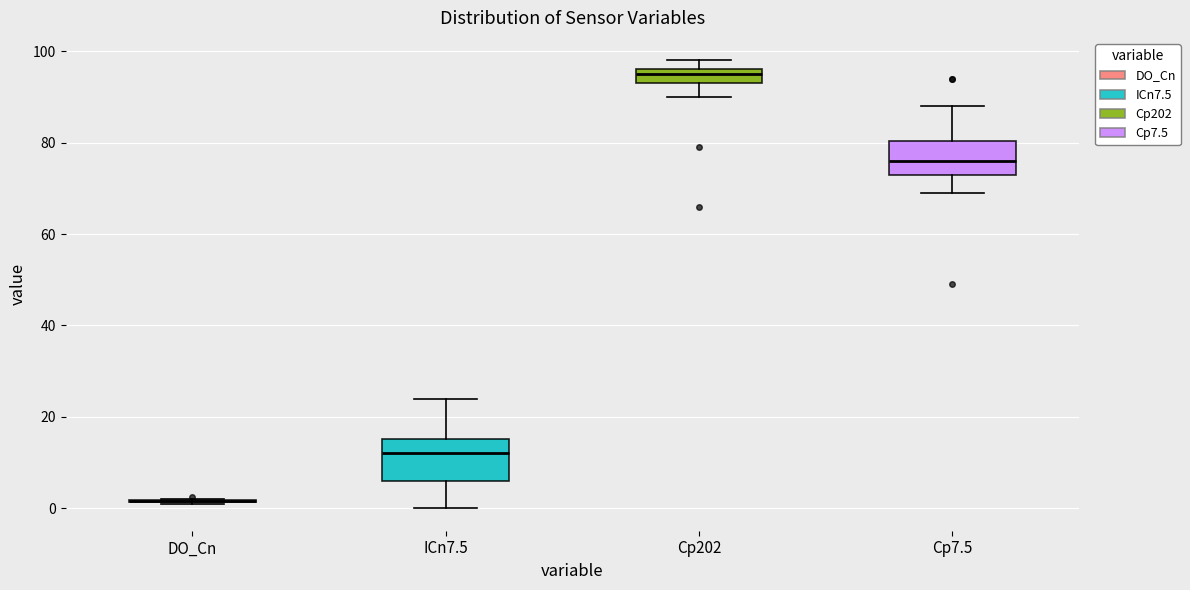

Reading left to right, read every box against the y-axis: the position of its median line, the range the box covers, and the ends of its whiskers. The values are not printed on the chart, so give them approximately, as read against the axis.

DO_Cn: box collapsed to a line at 2, whiskers 0 to 2
ICn7.5: median 12, box 6 to 16, whiskers 0 to 24
Cp202: median 96 (just below the box's upper edge), box 94 to 96, whiskers 90 to 98
Cp7.5: median 76, box 74 to 80, whiskers 70 to 88